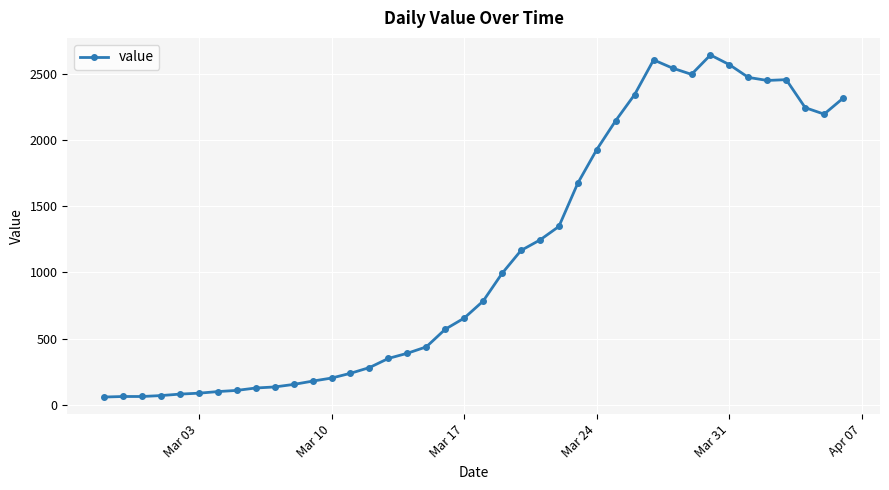

What is the minimum value shown in the chart?

61